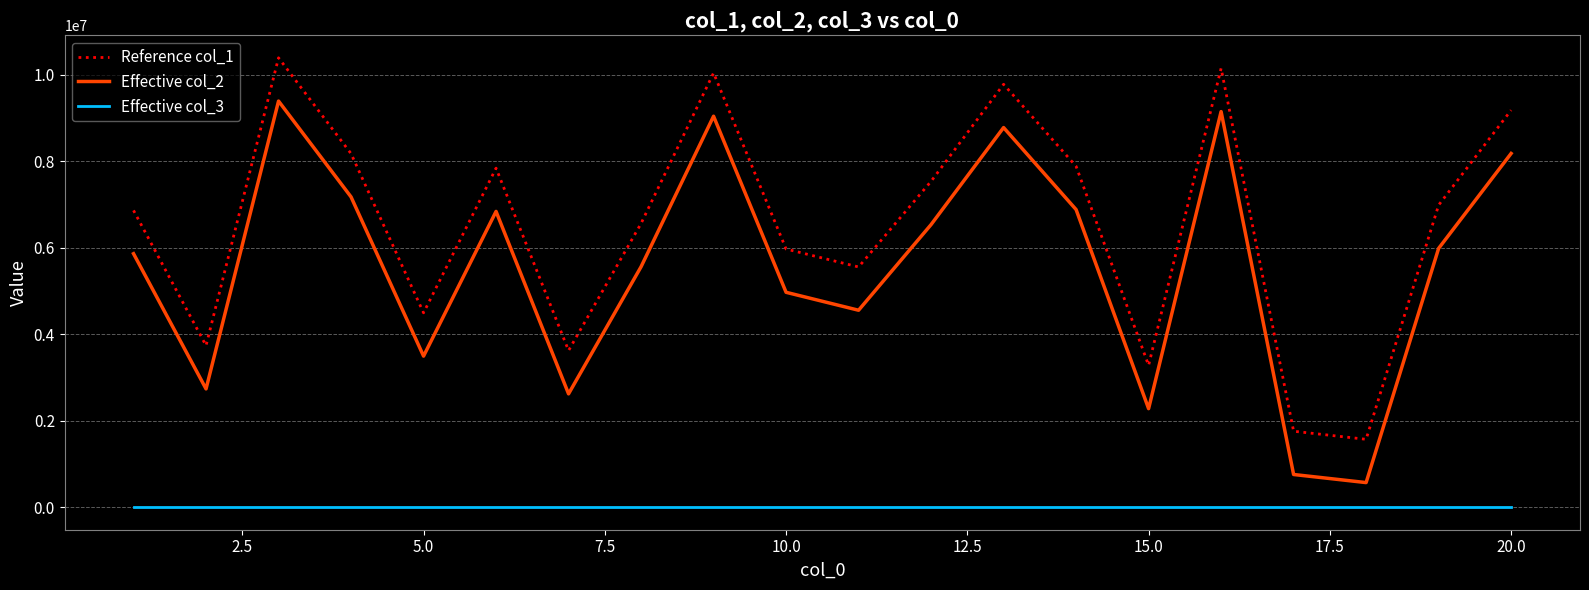

Rank the series by their average value, from highest to lowest.

Reference col_1, Effective col_2, Effective col_3